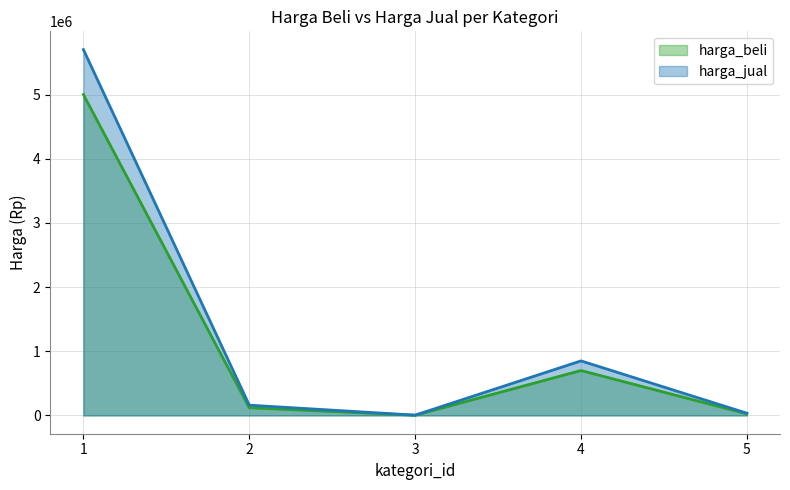

Which series has the widest spread of values?

harga_jual